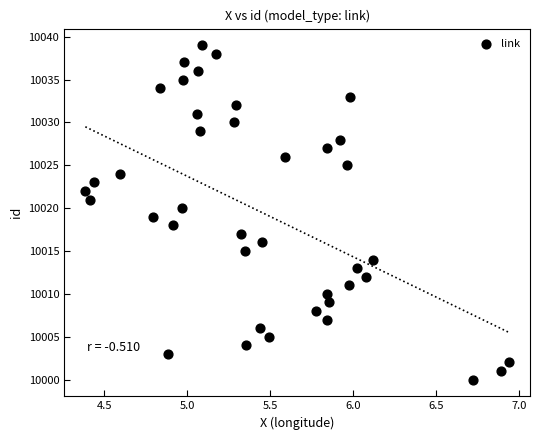

What is the range of Y values (max minus min)?

39